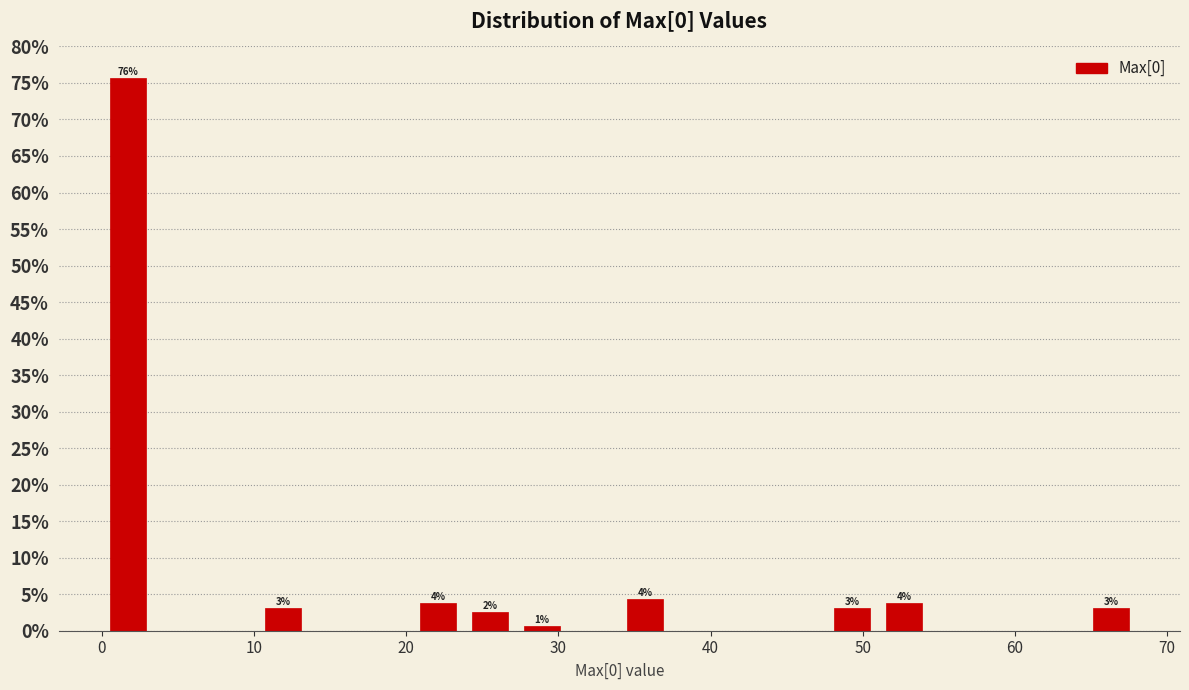

Around what value on the x-axis is the tallest bar? Give the approximate position of its centre, as read against the axis.

2